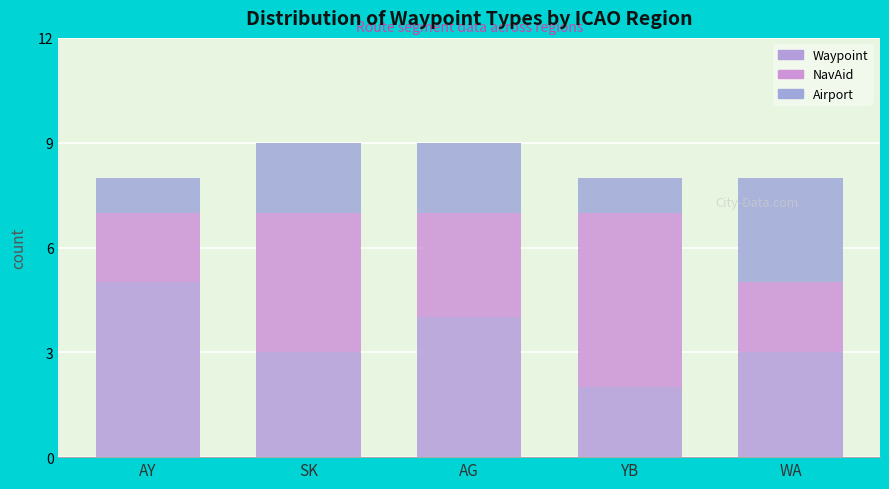

At which category is the sum across all series the highest?

SK